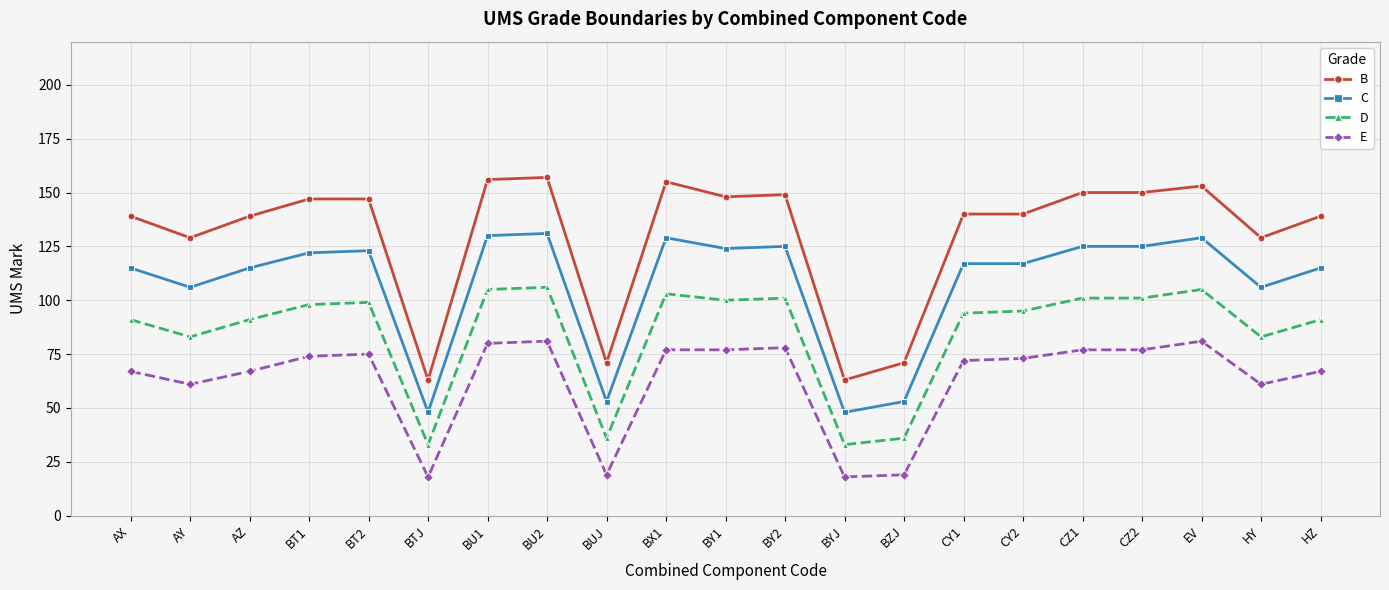

The value of E at HZ is 67. True or false?

True